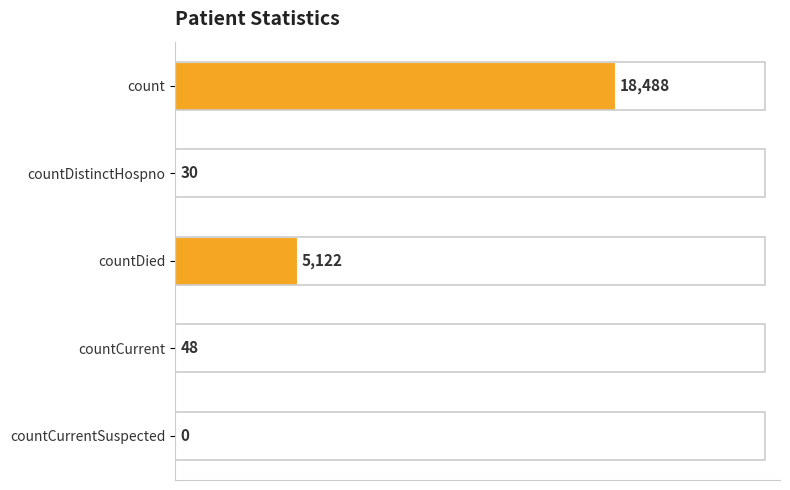

What is the greatest value displayed?

18488